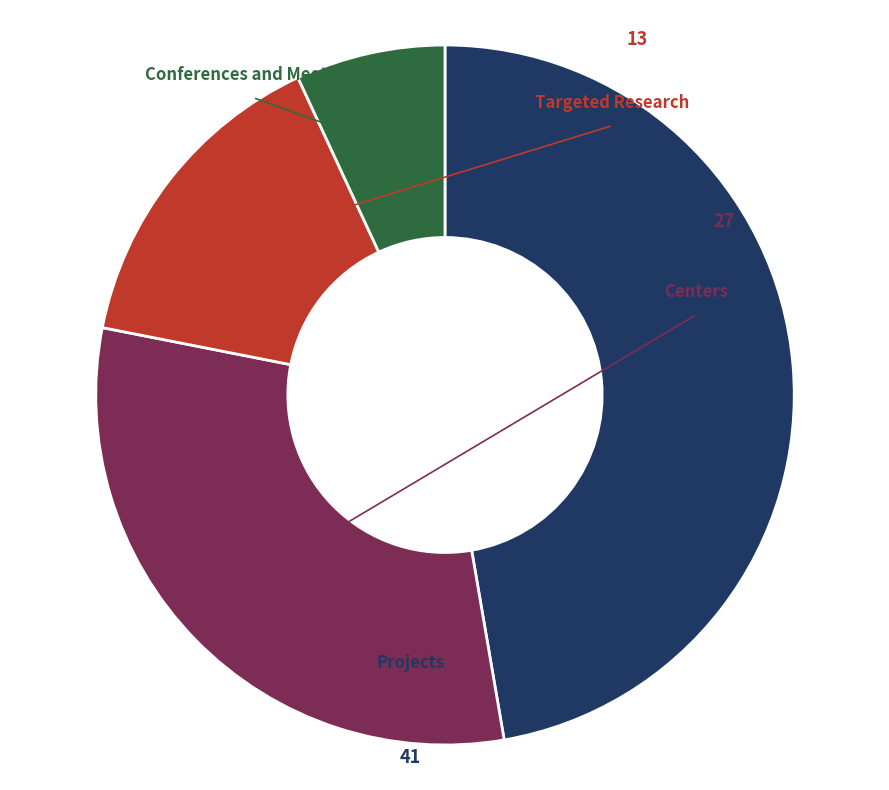

Is there any slice that represents more than half of the pie?

No